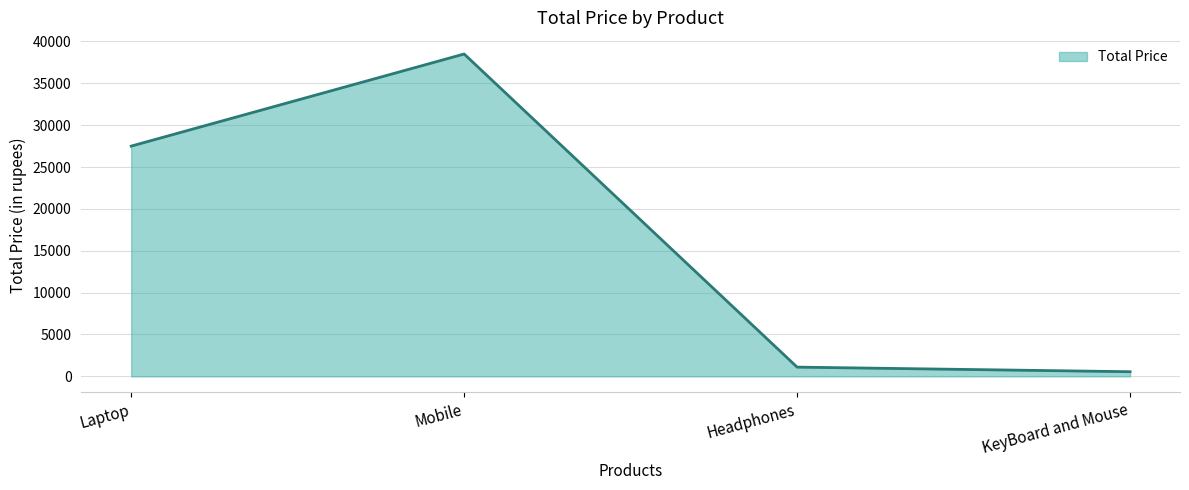

True or false: there are more than 1 points higher than both neighbors.

False